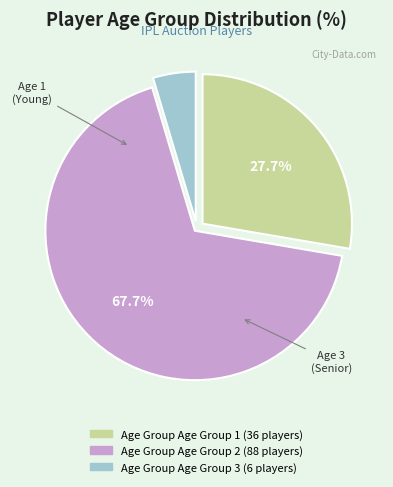

Is there a majority slice in this chart?

Yes